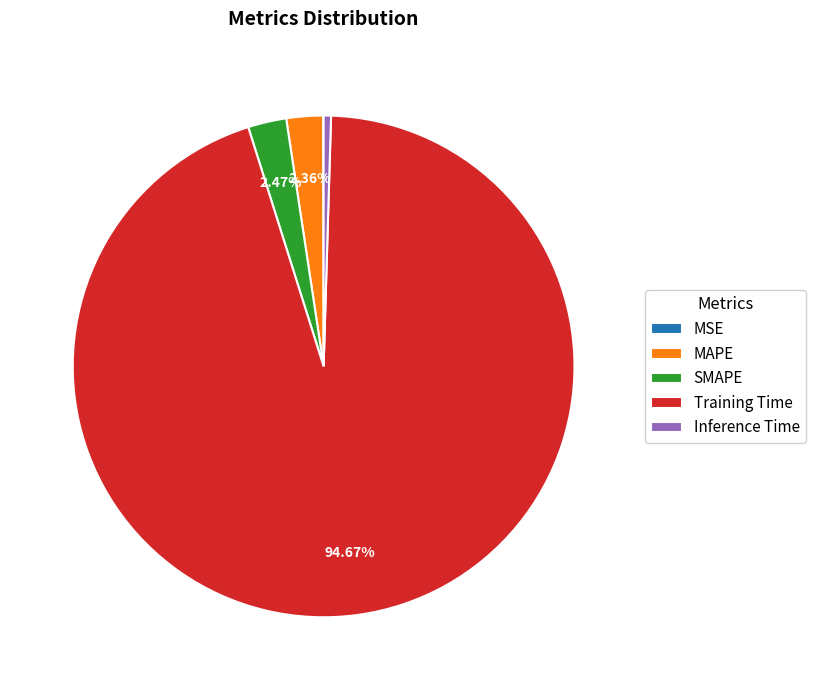

Is Training Time the majority of the pie?

Yes